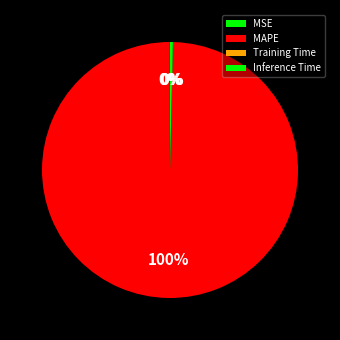

Between Inference Time and MAPE, which is larger?

MAPE